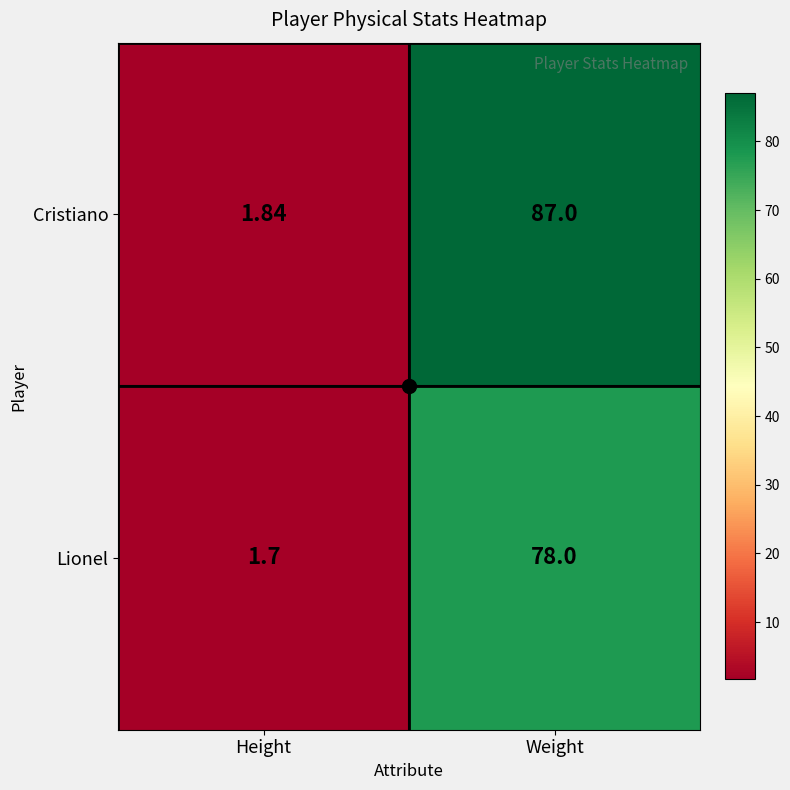

Which series has the largest total across all categories?

Cristiano